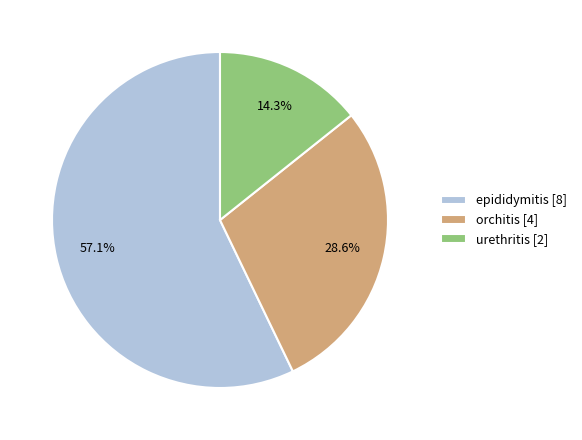

Between urethritis and epididymitis, which is larger?

epididymitis